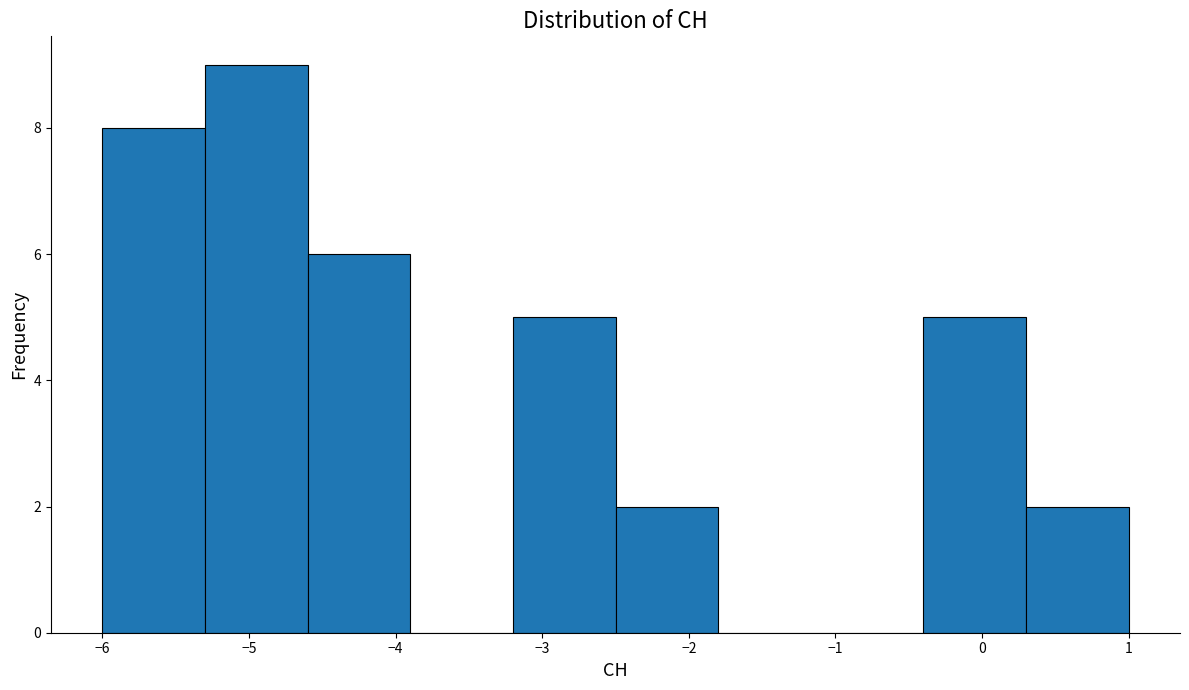

Reading left to right, transcribe this chart: for each bar, give the range it covers on the x-axis and its height. The values are not printed on the chart, so give them approximately, as read against the axis.

-6.0 to -5.3: 8
-5.3 to -4.6: 9
-4.6 to -3.9: 6
-3.9 to -3.2: 0
-3.2 to -2.5: 5
-2.5 to -1.8: 2
-1.8 to -1.1: 0
-1.1 to -0.4: 0
-0.4 to 0.3: 5
0.3 to 1.0: 2